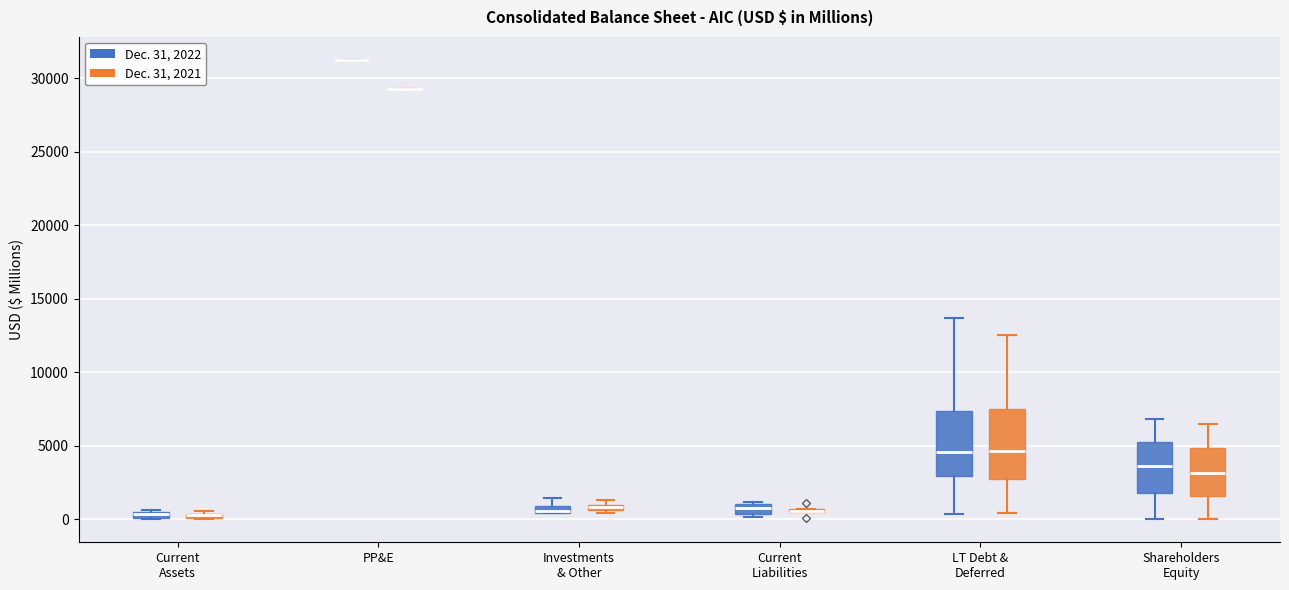

Where is the upper edge of the box for LT Debt & Deferred (Dec. 31, 2022) on the y-axis? The values are not printed on the chart, so give them approximately, as read against the axis.

7500